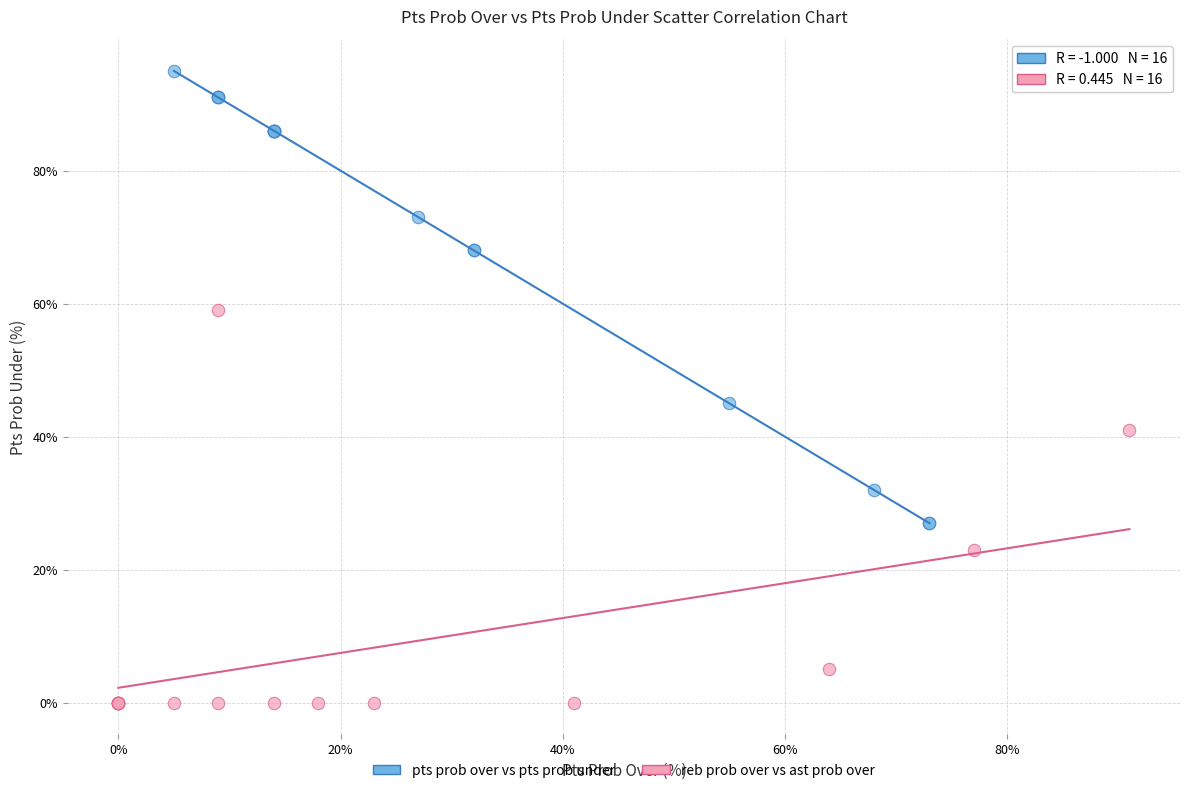

Which series reaches the minimum Y coordinate?

reb prob over vs ast prob over